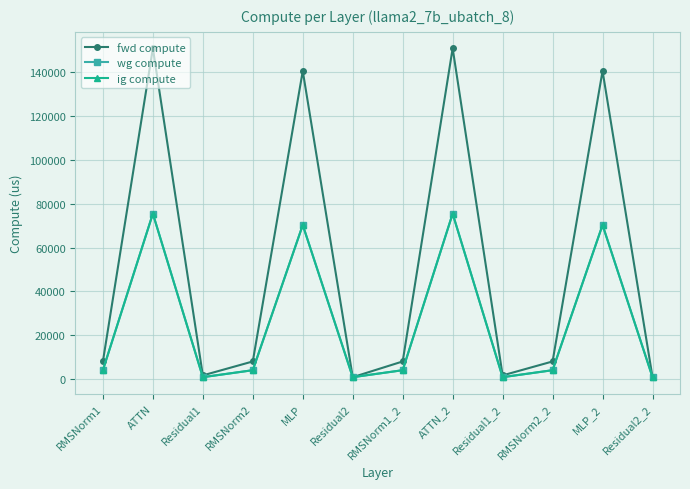

Is this an area chart (filled region under the line)?

No